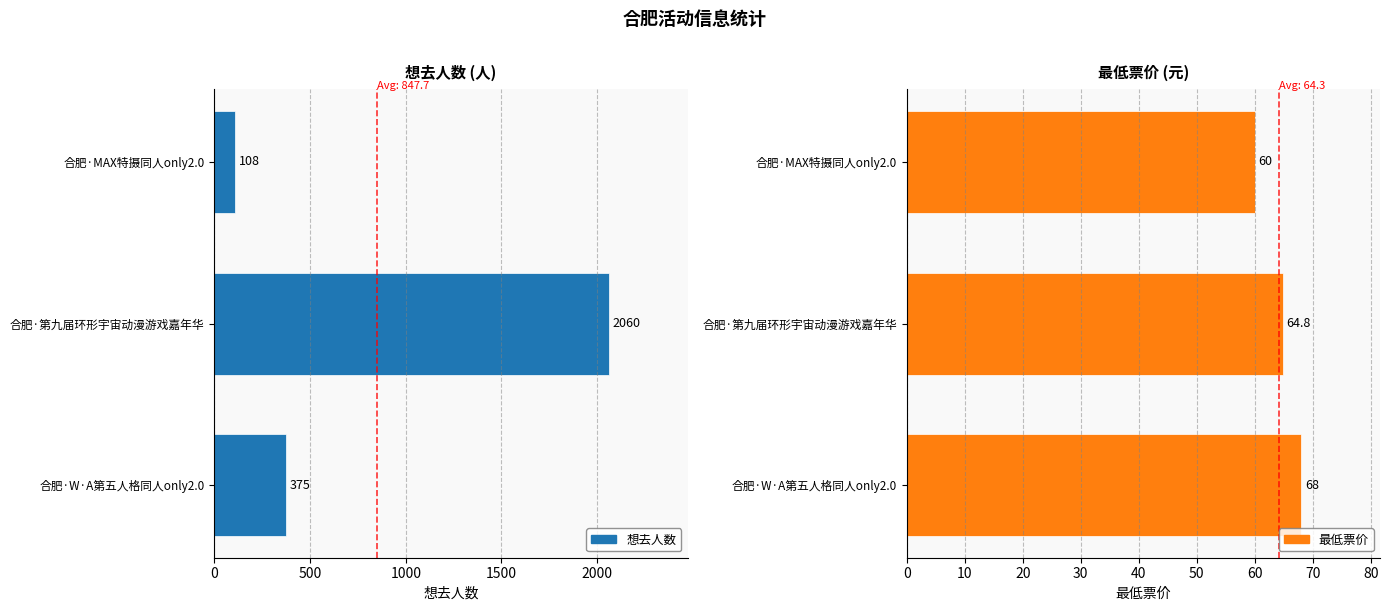

What is the highest value of the 最低票价 series?

68.0